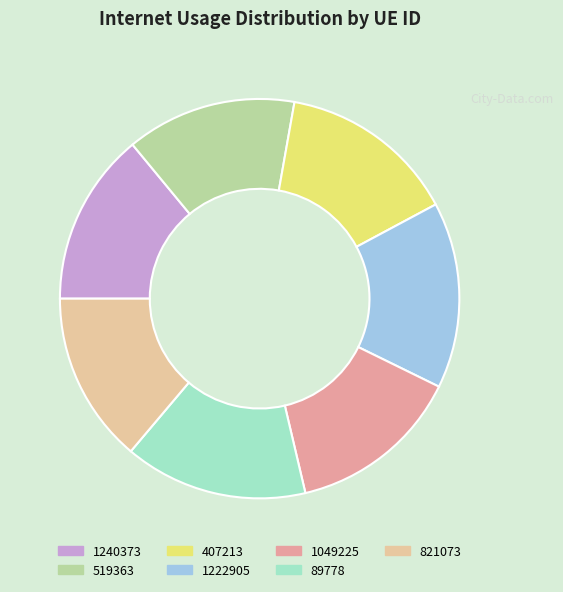

What is the ratio of the value at 89778 to the value at 1049225?

1.1